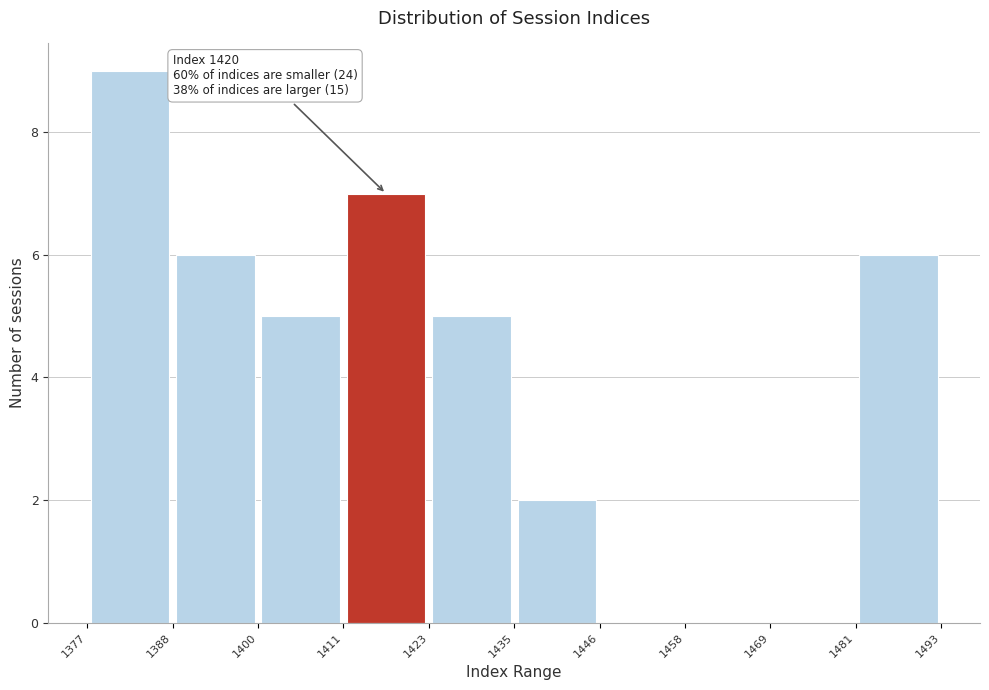

Which range on the x-axis has the tallest bar?

1377 to 1388